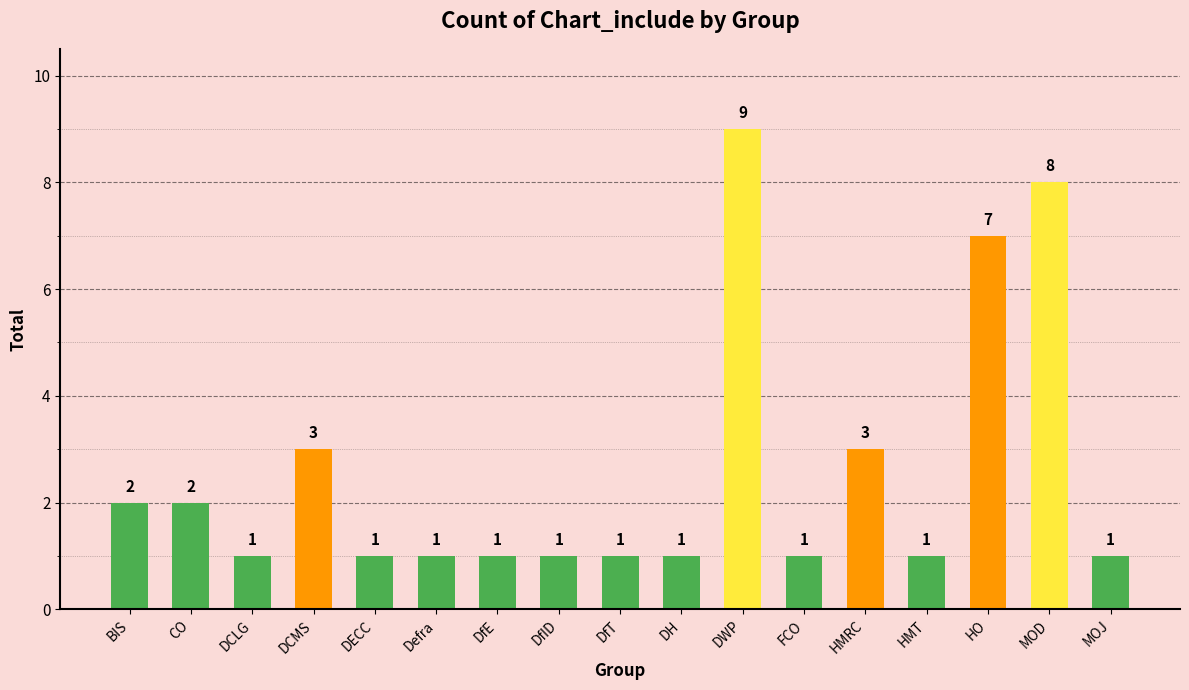

What position from the right is DCMS?

14